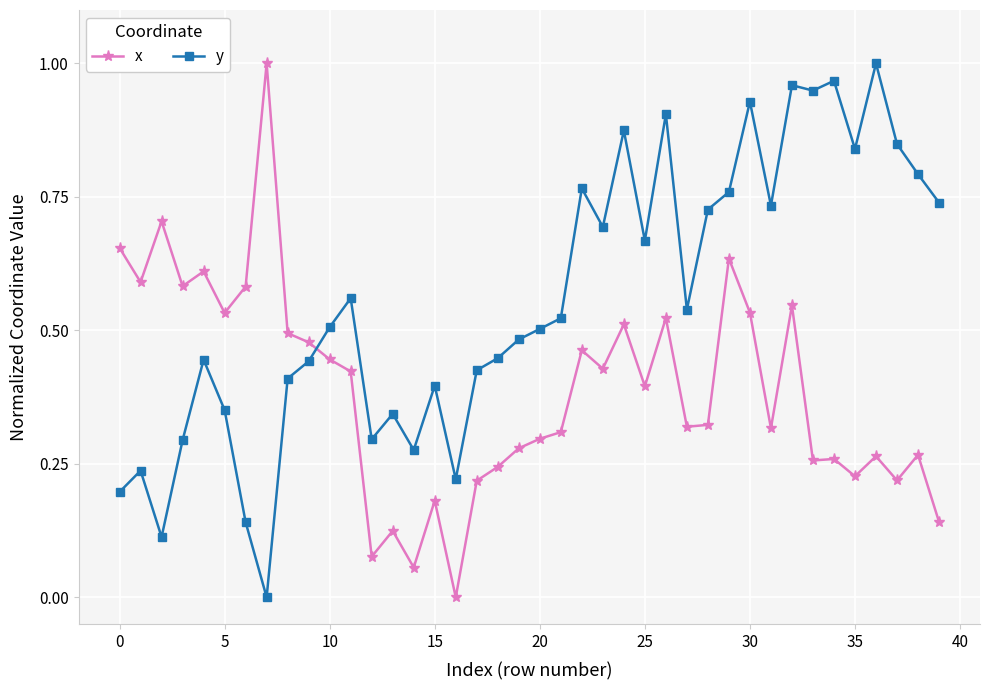

Which series has the largest total across all categories?

y